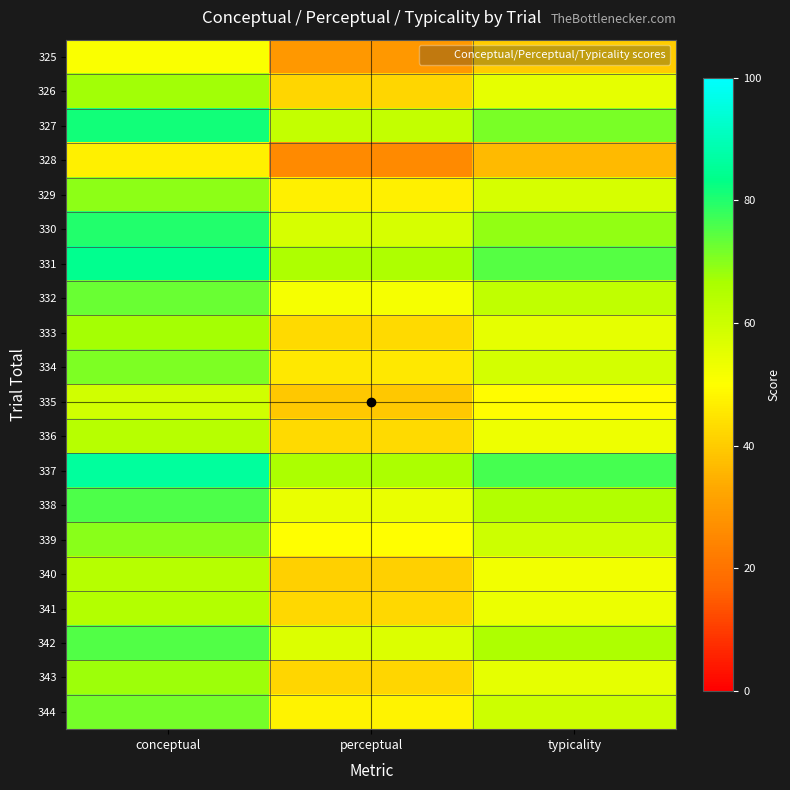

At typicality, list the series in order from largest to smallest.

337, 331, 327, 330, 342, 338, 332, 339, 344, 334, 329, 333, 343, 326, 341, 336, 340, 335, 325, 328